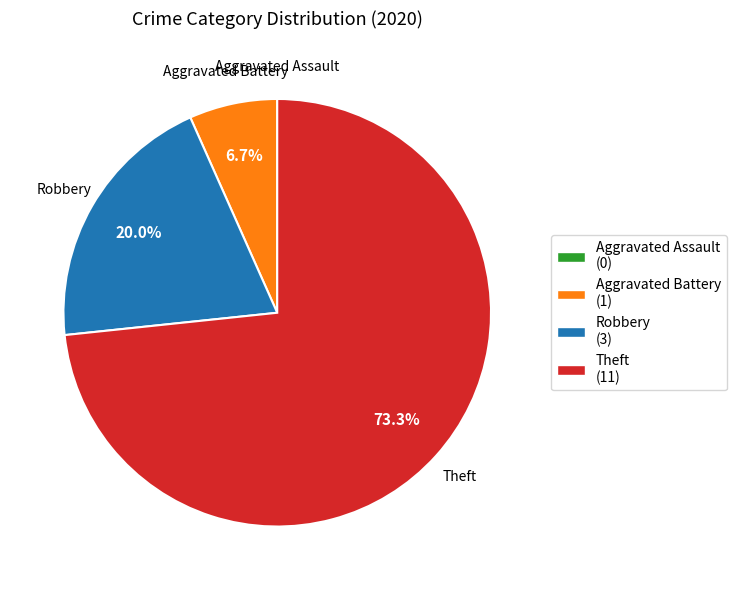

True or false: Theft accounts for 73% of the total.

True